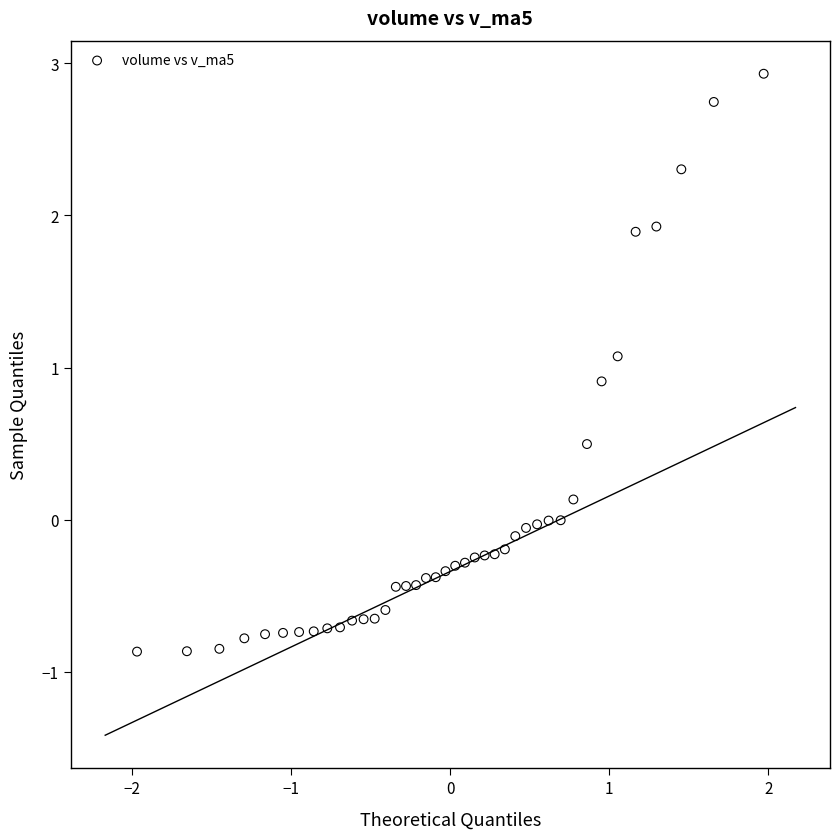

What is the range of Y values (max minus min)?

3.8